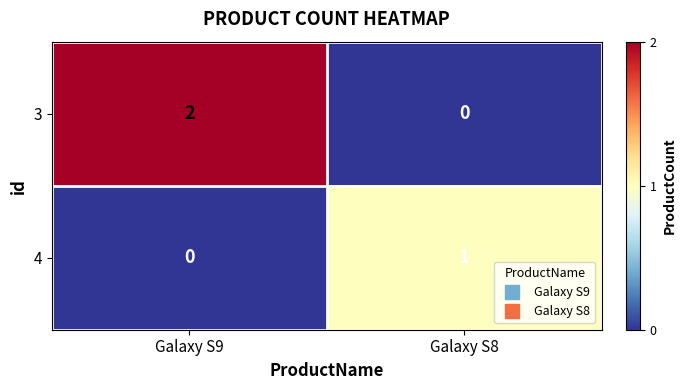

Reading left to right, extract all data points from this chart.

3: 2	0
4: 0	1